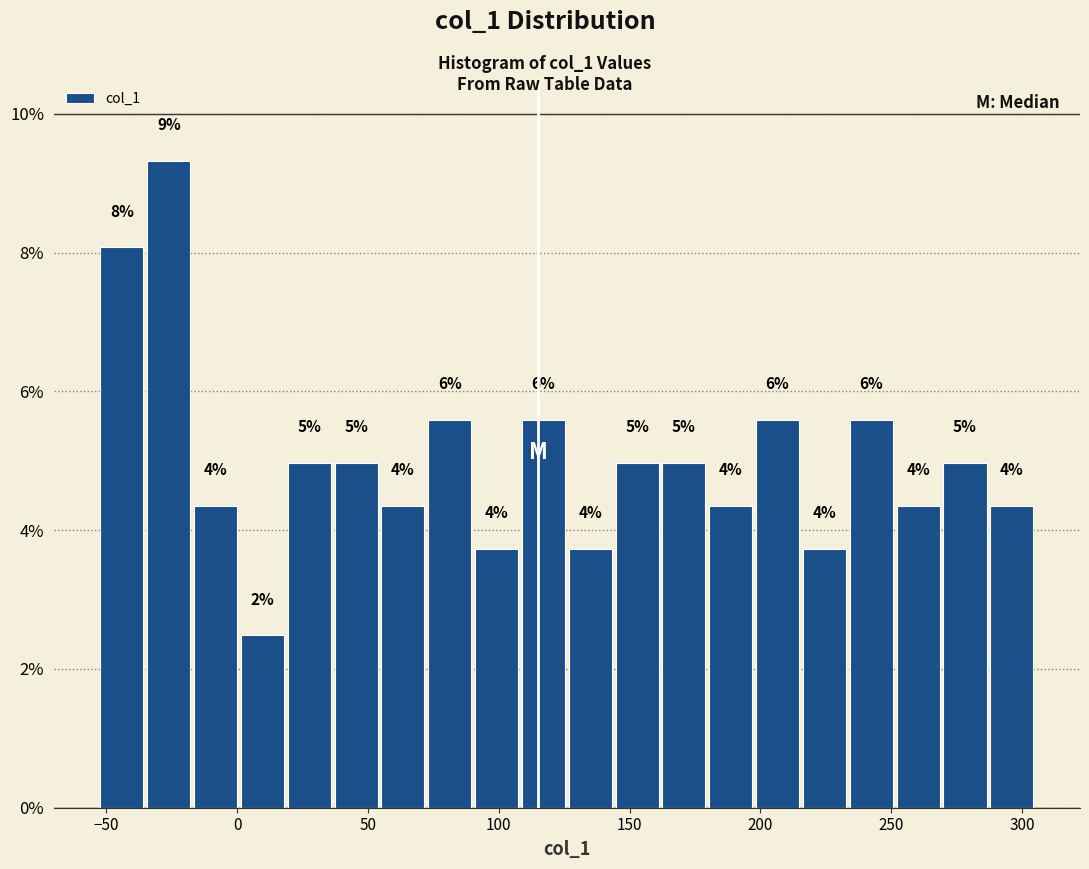

Around what value on the x-axis is the tallest bar? Give the approximate position of its centre, as read against the axis.

-25